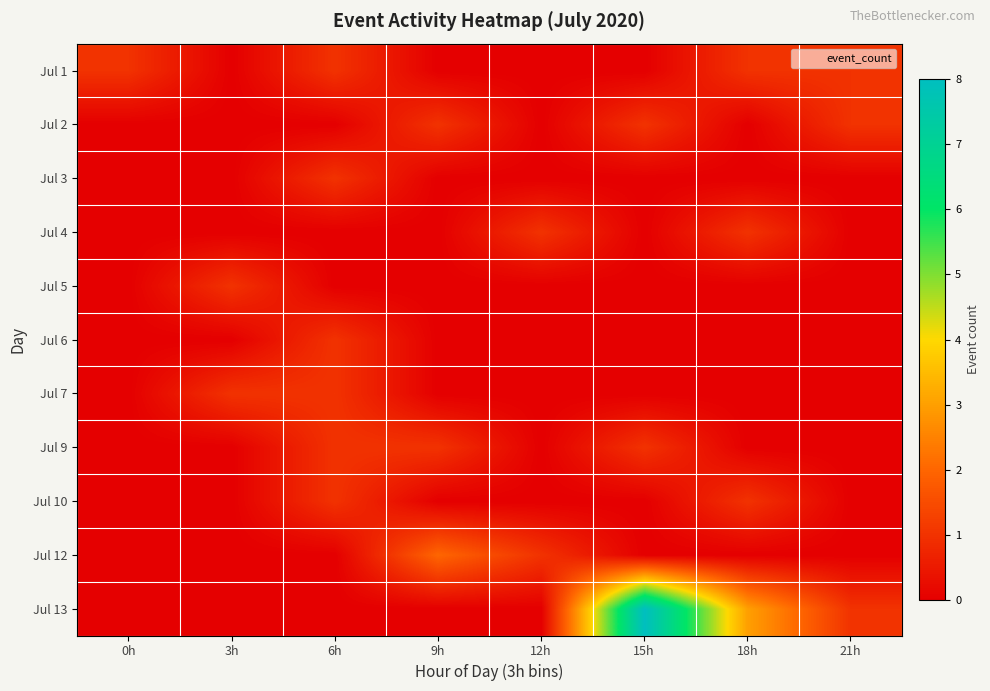

At 6h, list the series in order from largest to smallest.

Jul 1, Jul 3, Jul 6, Jul 7, Jul 9, Jul 10, Jul 2, Jul 4, Jul 5, Jul 12, Jul 13